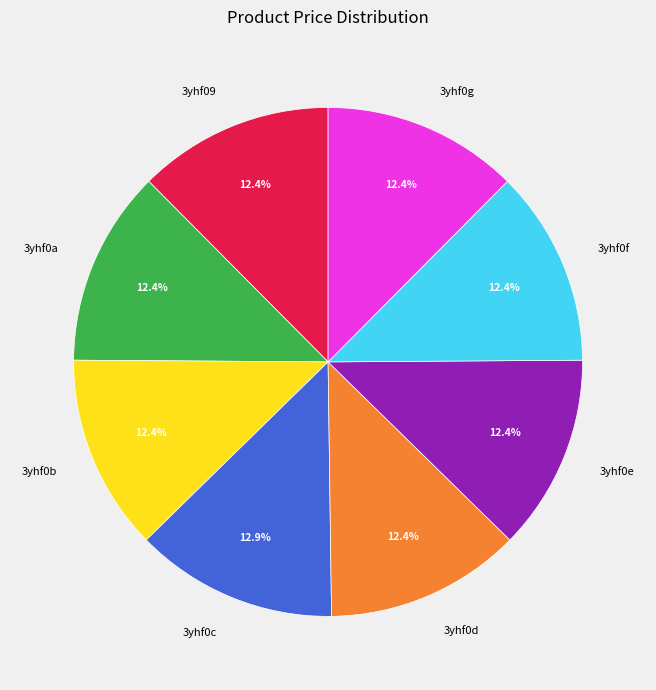

The 3yhf0b slice represents 12% of the pie. True or false?

True